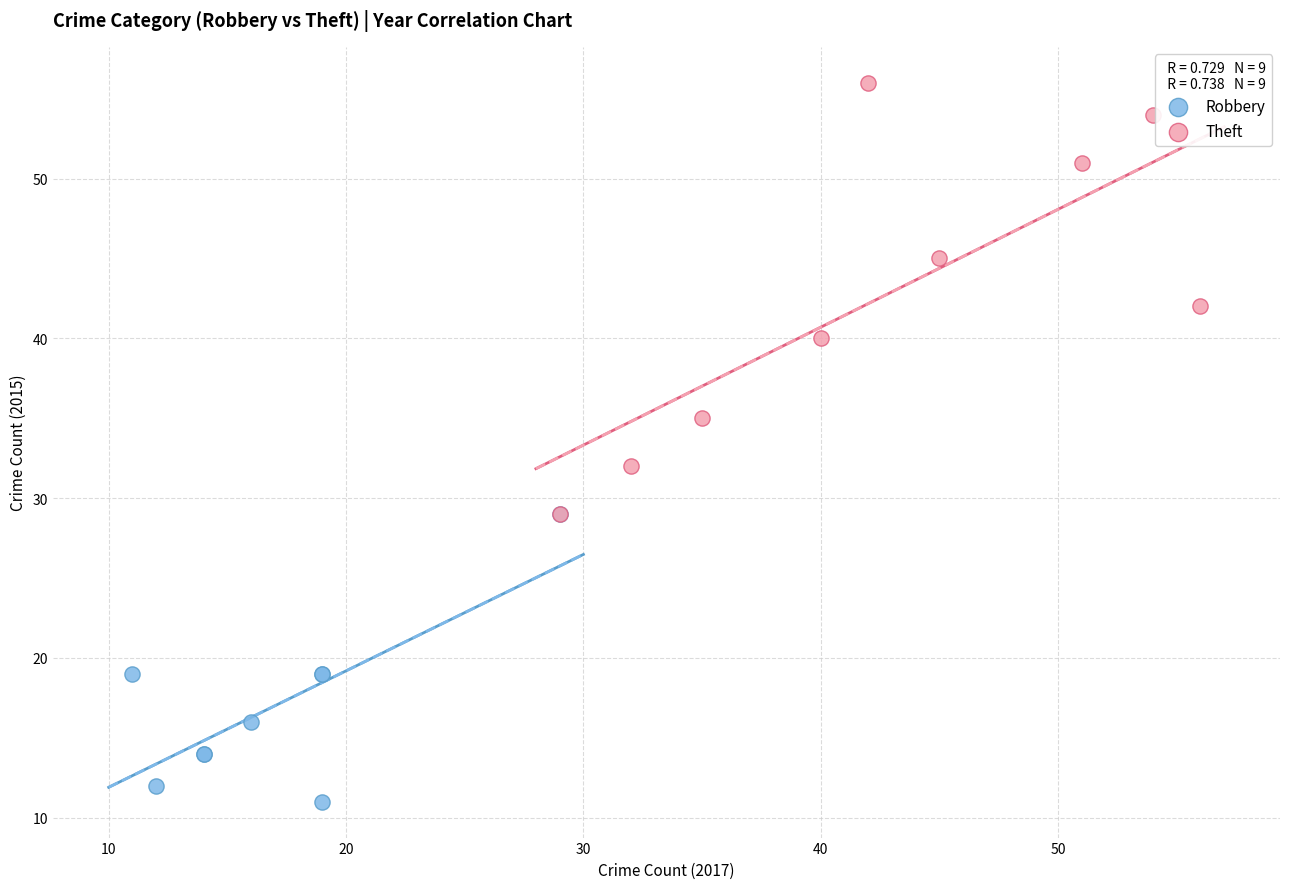

What are all the series names shown in the legend?

Robbery, Theft